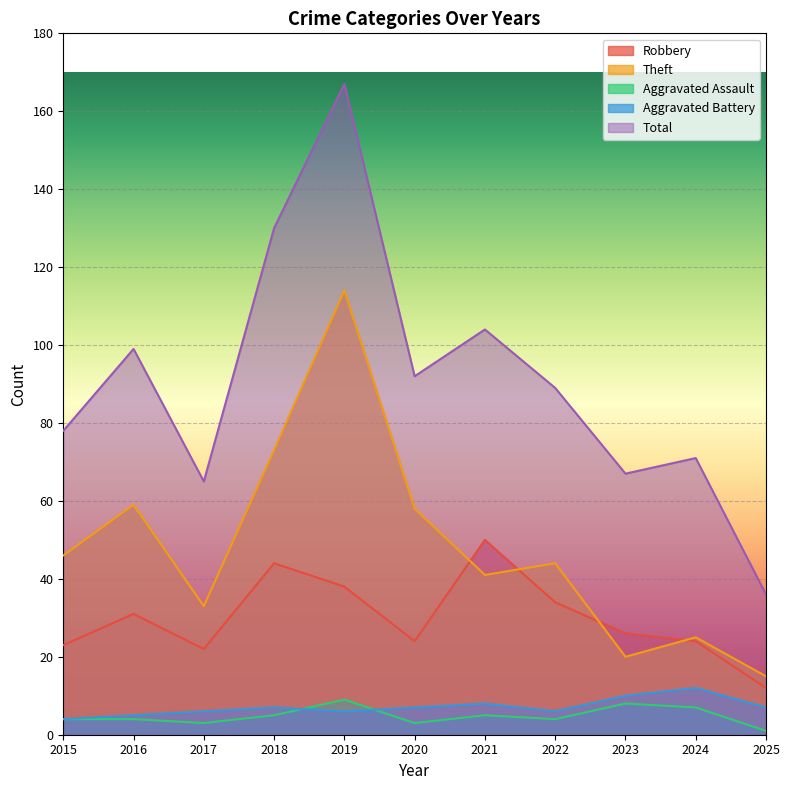

What is the value of the Total point at the 3rd from the left?

65